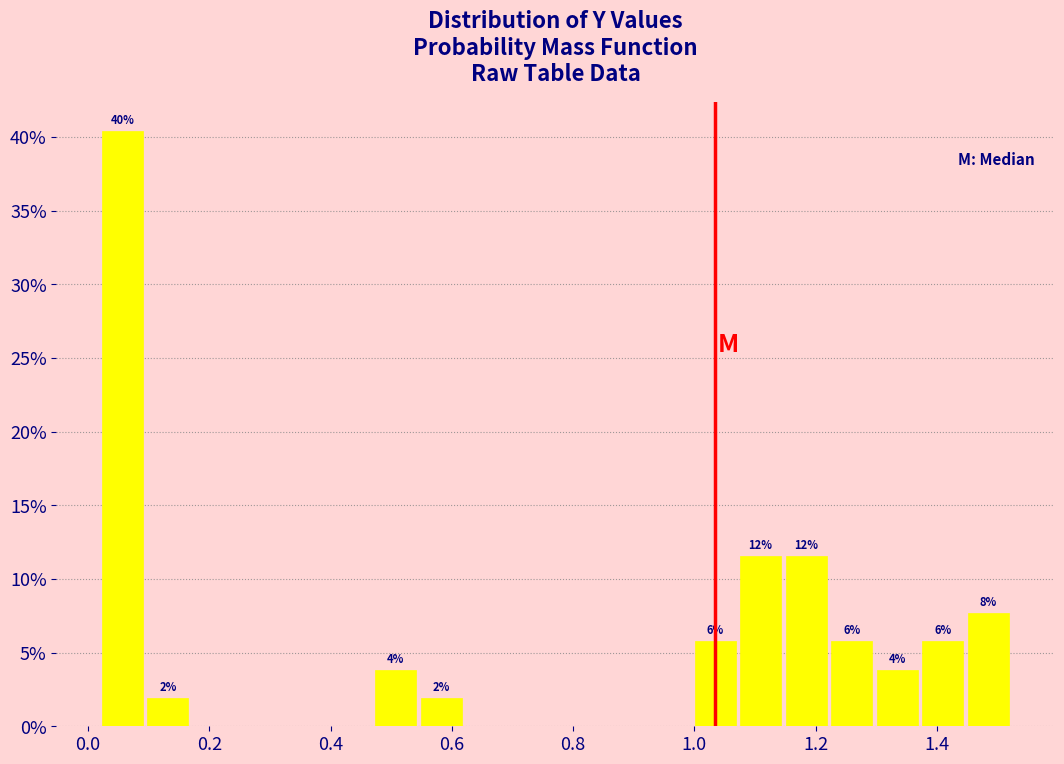

Around what value on the x-axis is the tallest bar? Give the approximate position of its centre, as read against the axis.

0.06